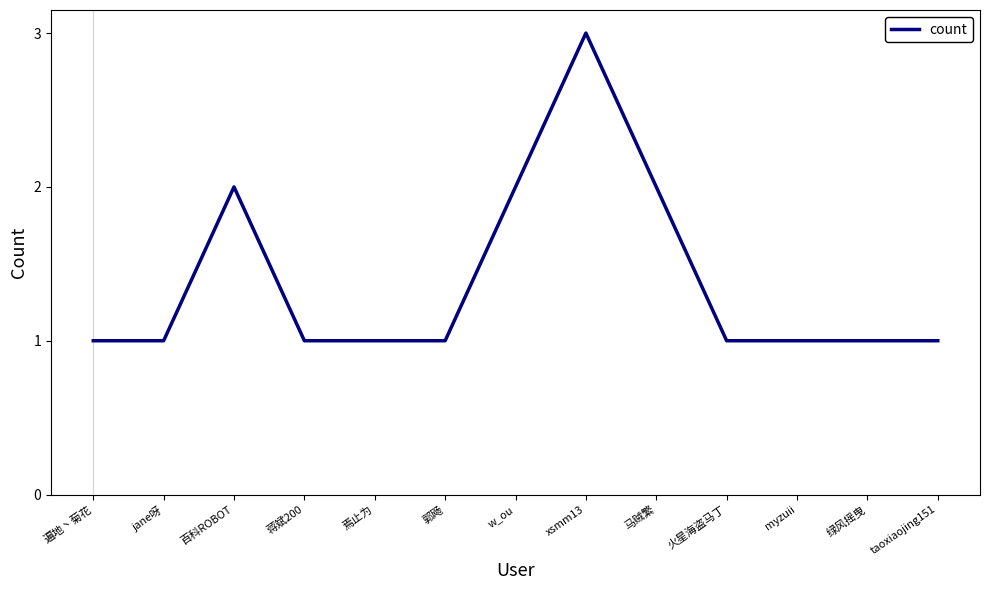

Is it true that the value at 火星海盗马丁 is 1?

True